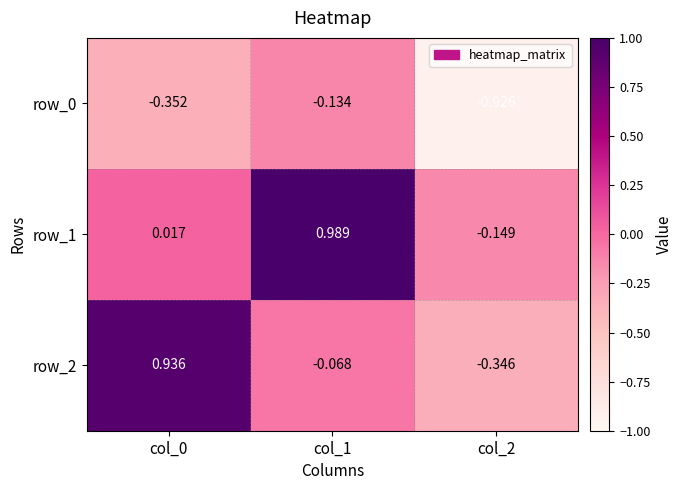

Is the value of row_1 at col_0 greater than the value of row_0 at col_1?

Yes